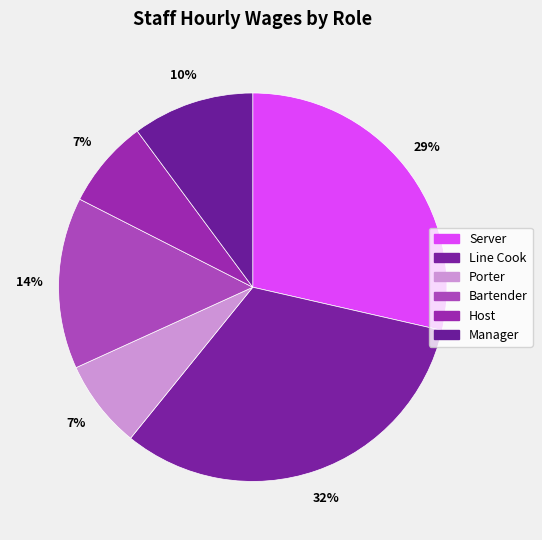

How many slices are in this pie chart?

6